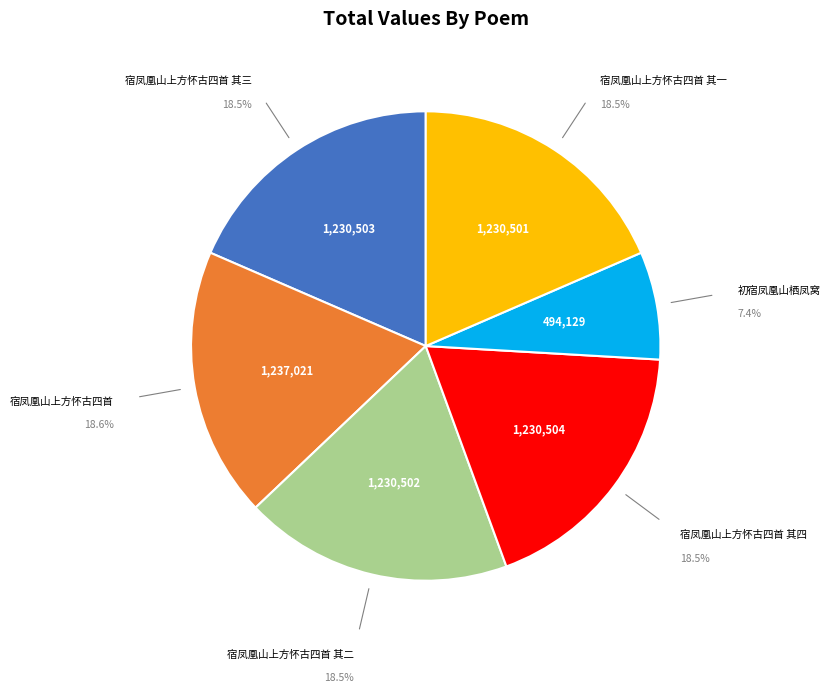

Is there any slice that represents more than half of the pie?

No